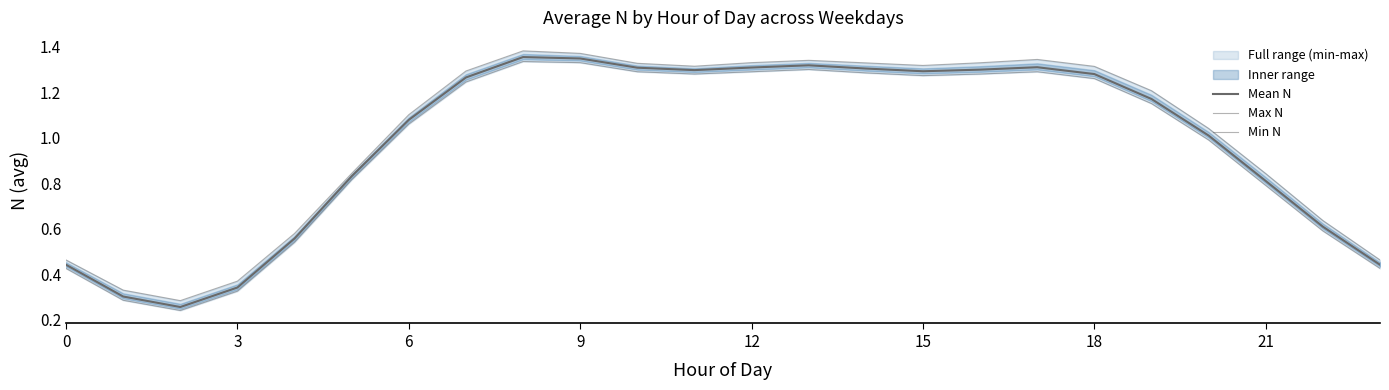

Rank the series by their average value, from highest to lowest.

Max N, Mean N, Min N